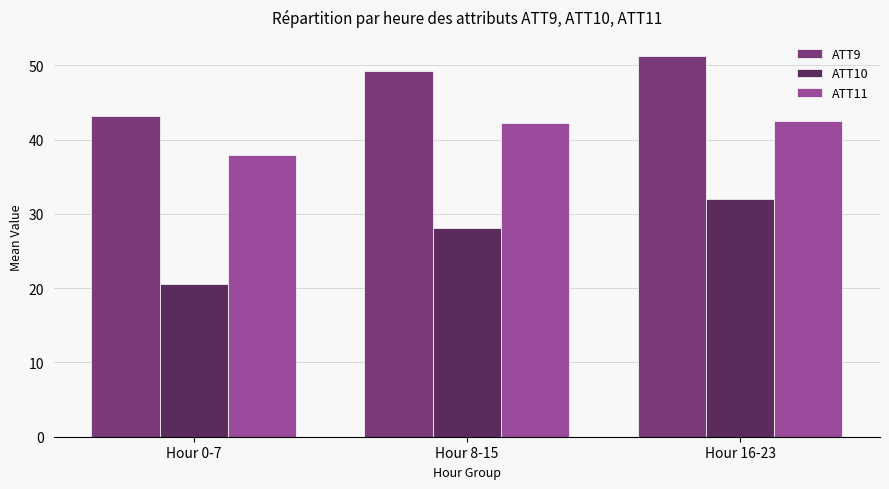

What is the total value across all series at Hour 8-15?

119.6